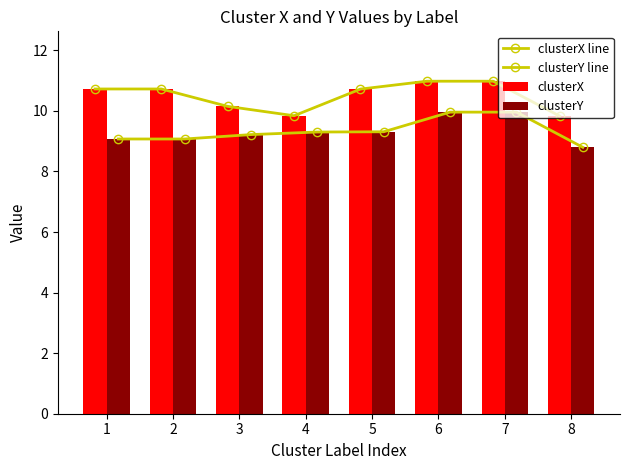

What is the difference between the maximum and minimum values in the clusterX series?

1.2